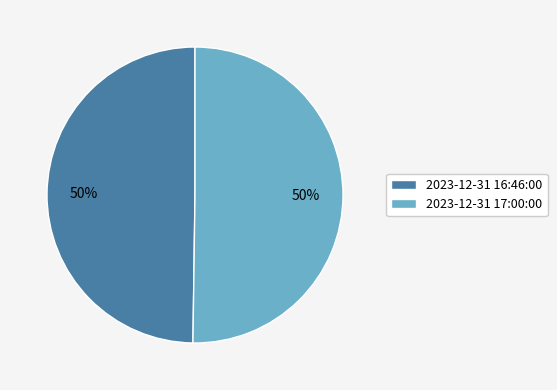

To the nearest percent, what is the average slice percentage?

50%